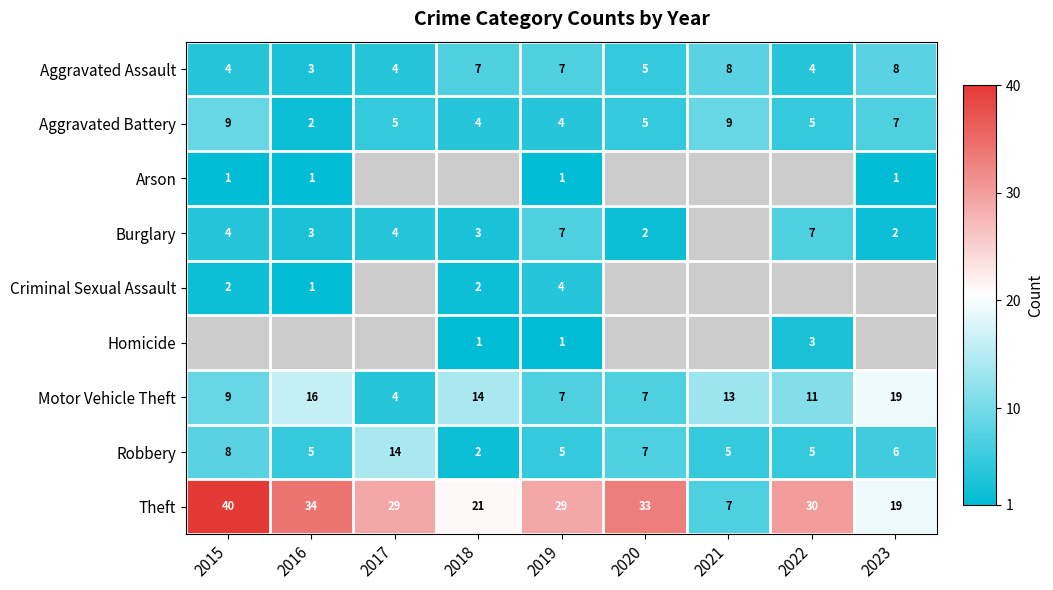

At which label does Aggravated Assault reach its minimum?

2016